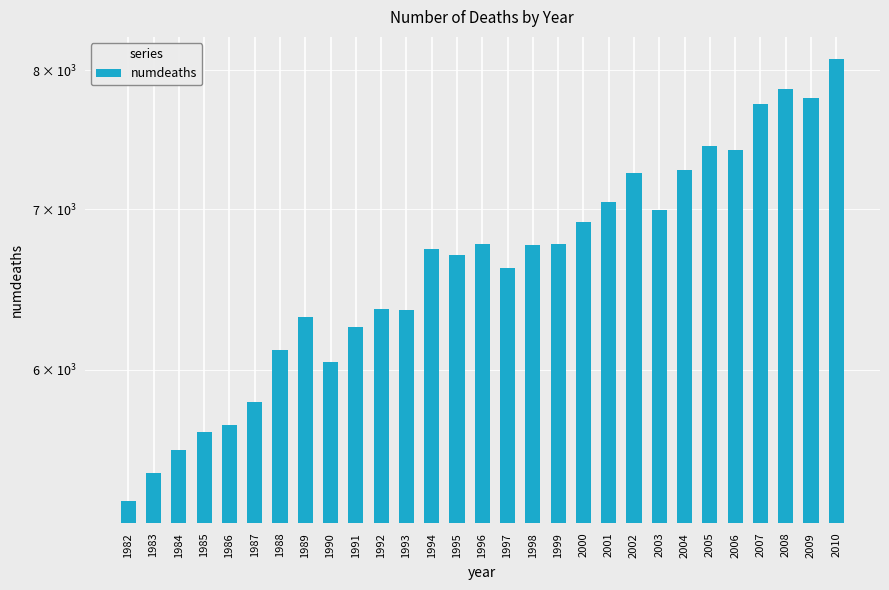

Approximately how many times larger is the value at 1993 compared to 1994?

0.9